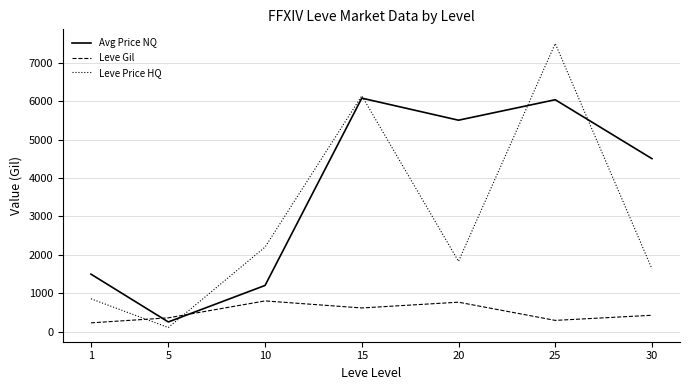

Is the value of Leve Price HQ at 30 greater than the value of Leve Gil at 15?

Yes